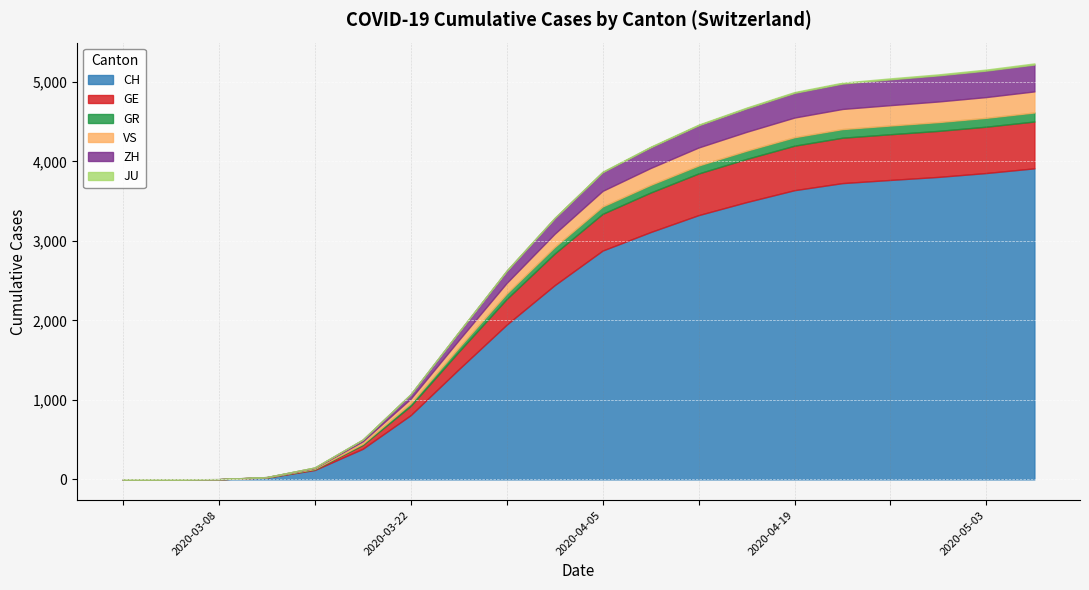

Reading left to right, extract all data points from this chart.

CH: 0	0	2	22	118	384	808	1384	1946	2443	2879	3112	3325	3489	3639	3728	3768	3806	3855	3914
GE: 0	0	0	4	10	48	116	221	323	398	462	497	524	543	560	571	575	579	583	589
GR: 0	0	0	0	4	15	32	51	69	83	93	97	101	104	107	109	110	111	112	114
VS: 0	0	0	2	11	31	59	94	133	166	196	212	226	237	247	253	256	259	261	265
ZH: 0	0	1	1	6	22	56	102	153	197	236	261	280	296	311	320	325	329	333	338
JU: 0	0	0	0	0	0	1	2	3	4	6	7	8	9	10	11	12	12	13	14